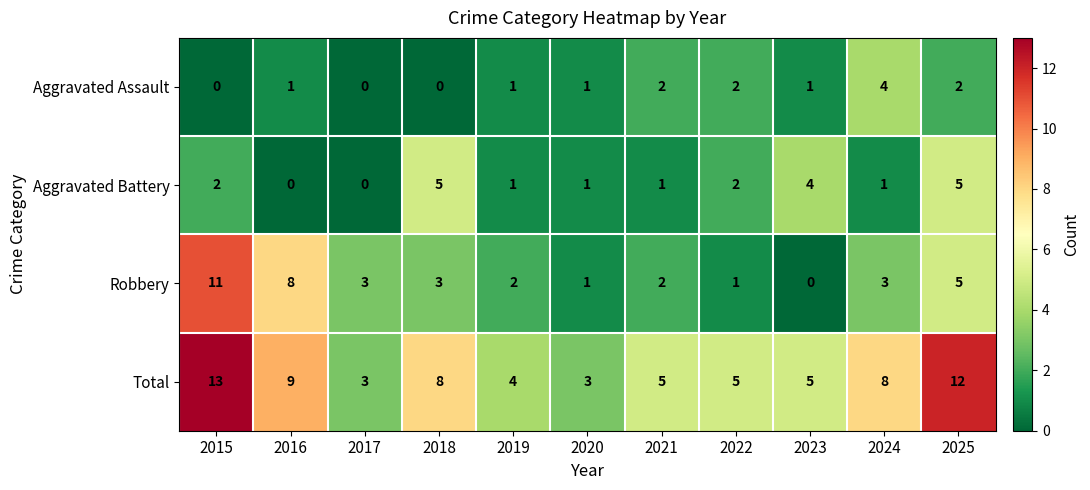

Is the value of Aggravated Assault at 2025 greater than the value of Robbery at 2022?

Yes